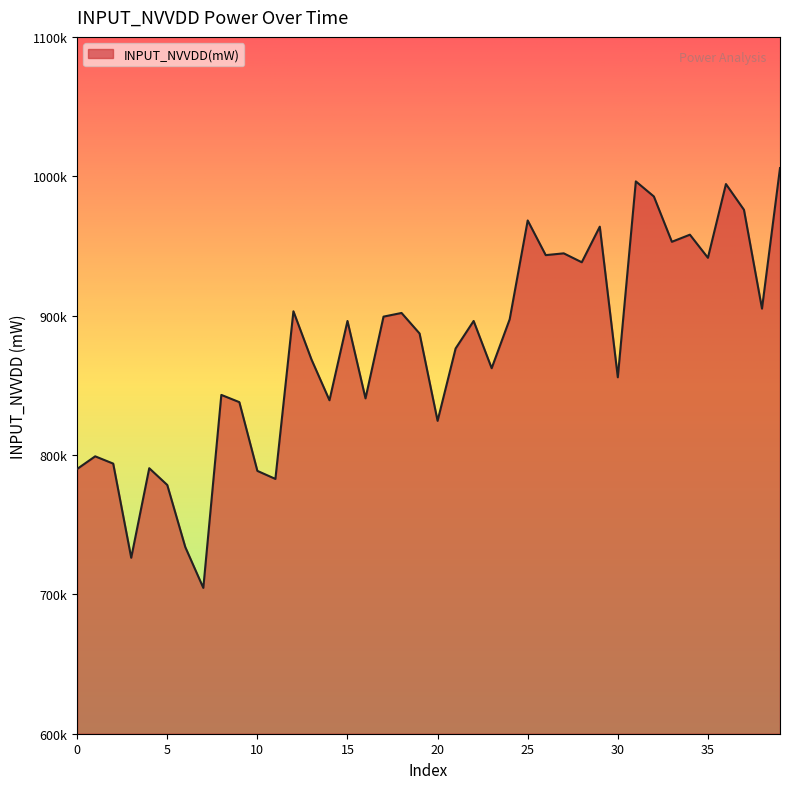

Reading right to left, what are all the values shown in this chart?

1005880	905032	975936	994408	941492	958072	952972	985504	996320	855748	963828	938292	944688	943404	968280	897360	862272	896164	876428	824500	887184	901908	899280	840632	896164	839280	868600	903116	782836	788592	837920	843112	704640	733928	778480	790512	726244	793820	799040	789984